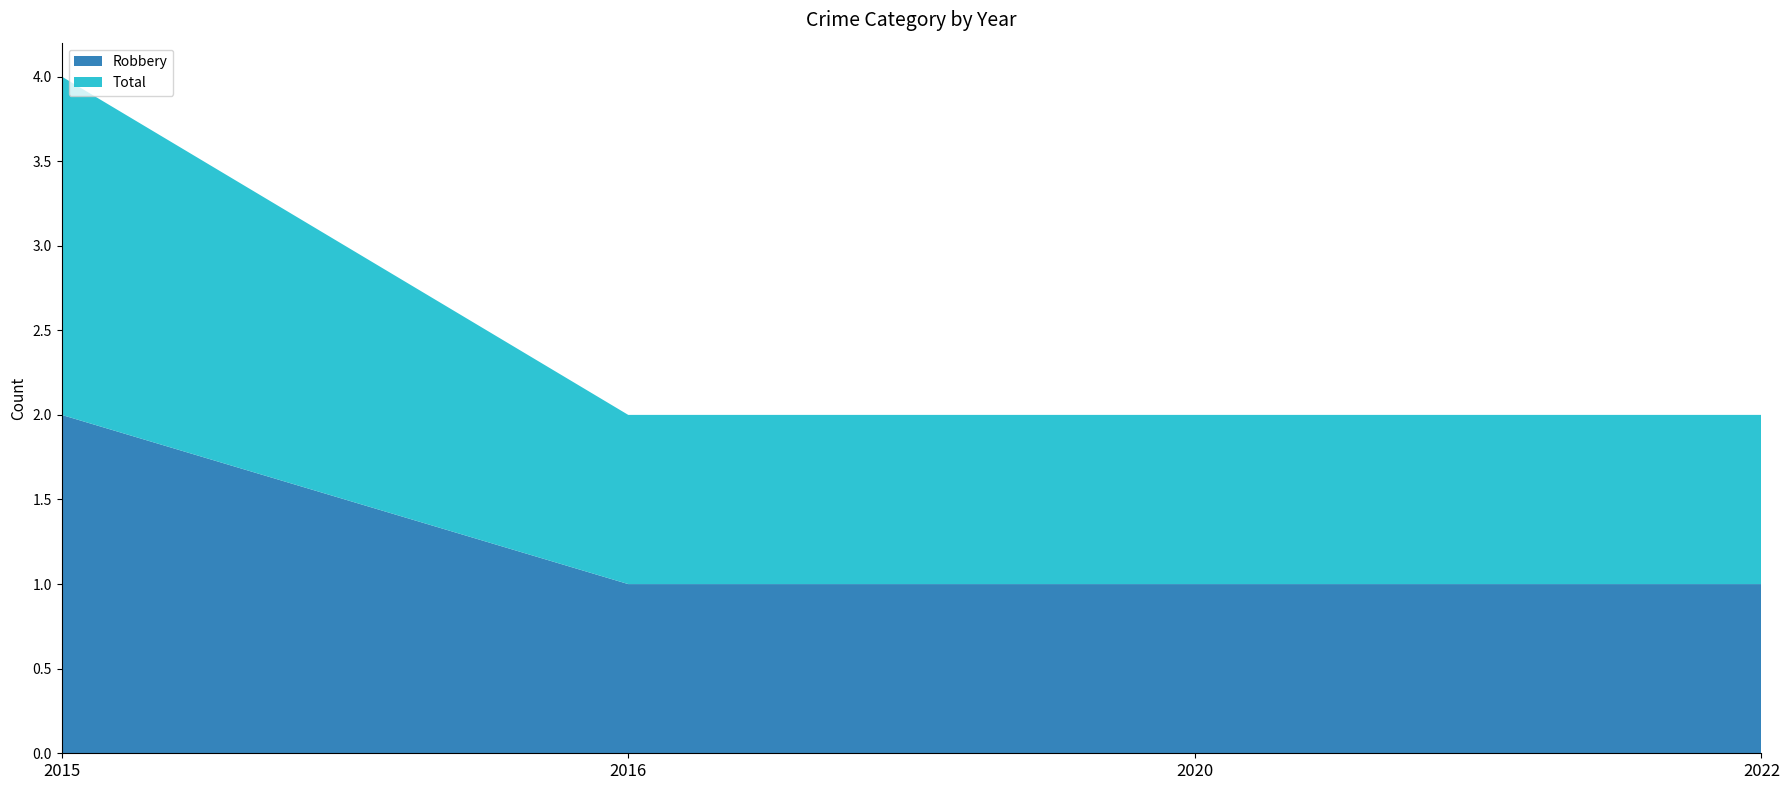

Reading left to right, list all the values displayed in this chart.

Robbery: 2	1	1	1
Total: 2	1	1	1